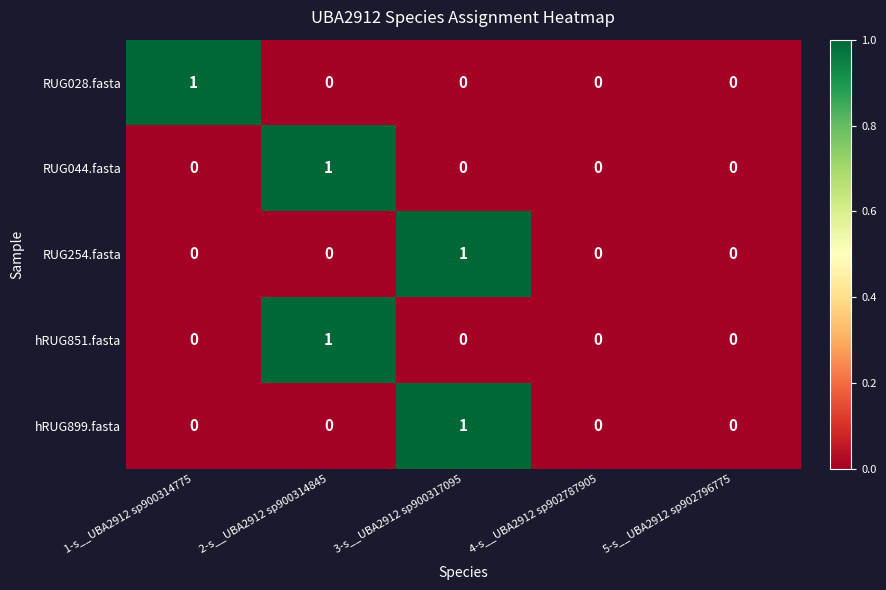

What is the spread (max minus min) of values at 3-s__UBA2912 sp900317095?

1